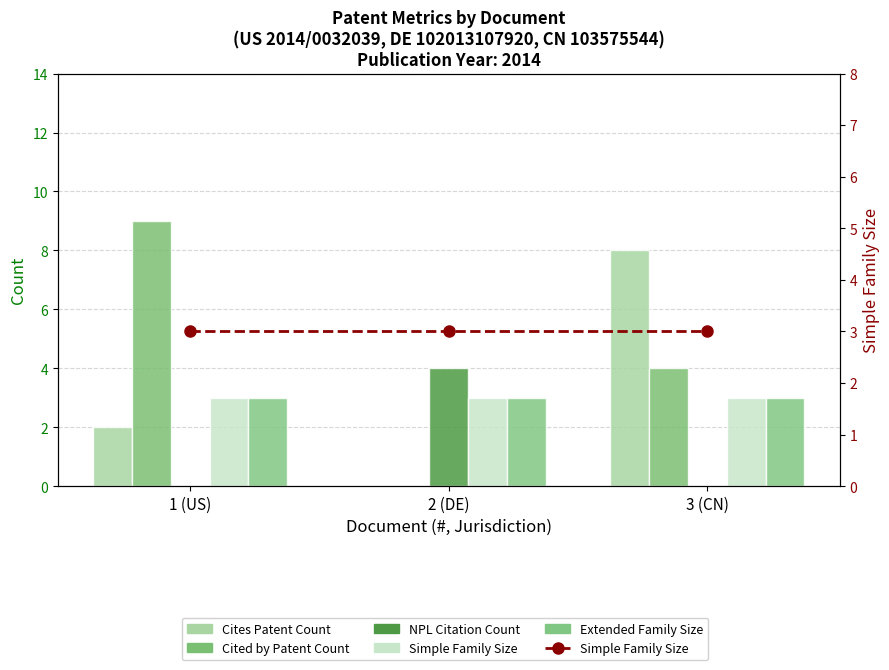

What is the difference between the highest and lowest values at 2 (DE)?

4